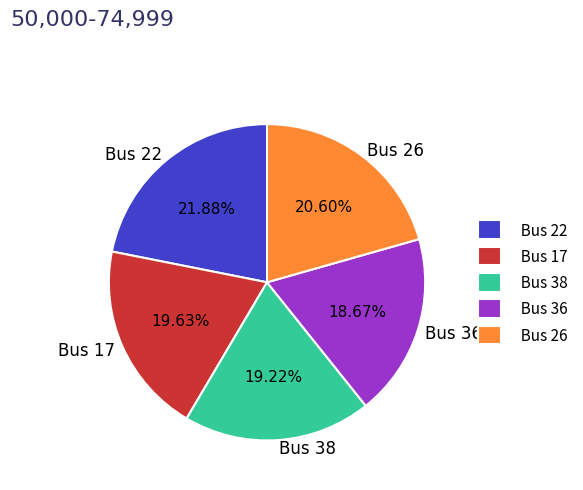

What is the smallest slice in the pie chart?

Bus 36